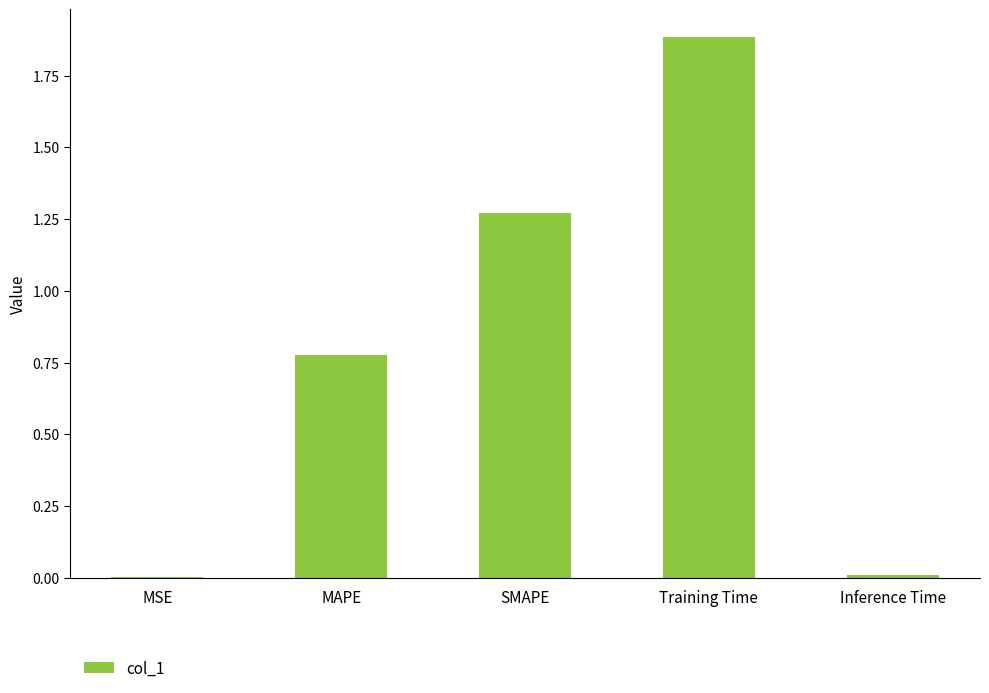

Does the chart contain stacked bars?

No